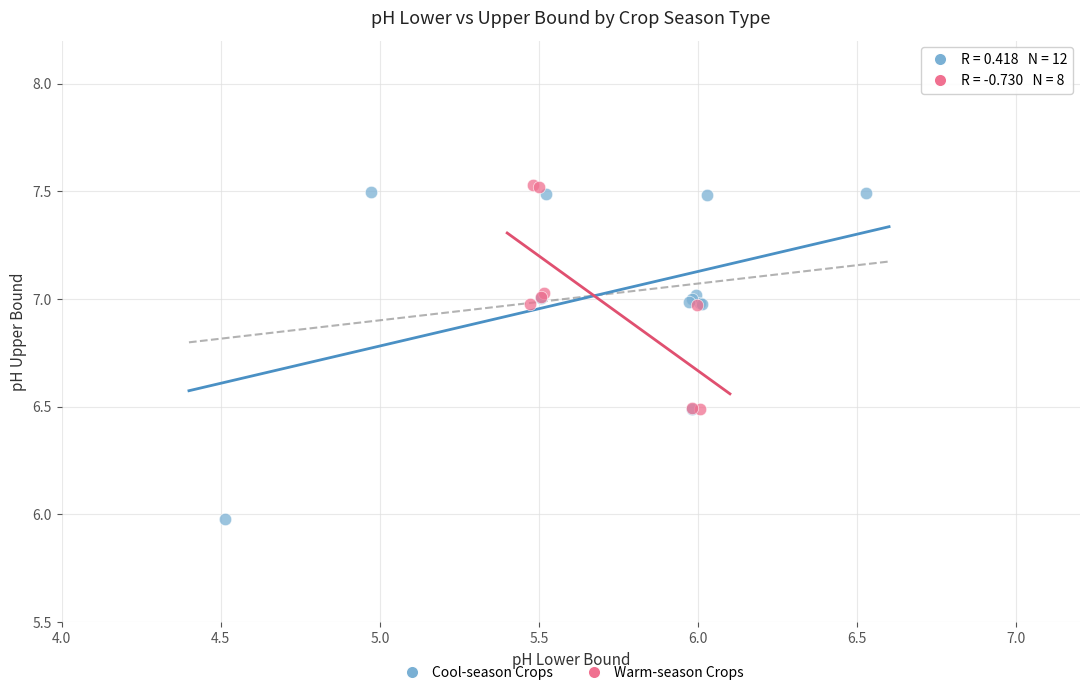

Which series reaches the maximum Y coordinate?

Warm-season Crops